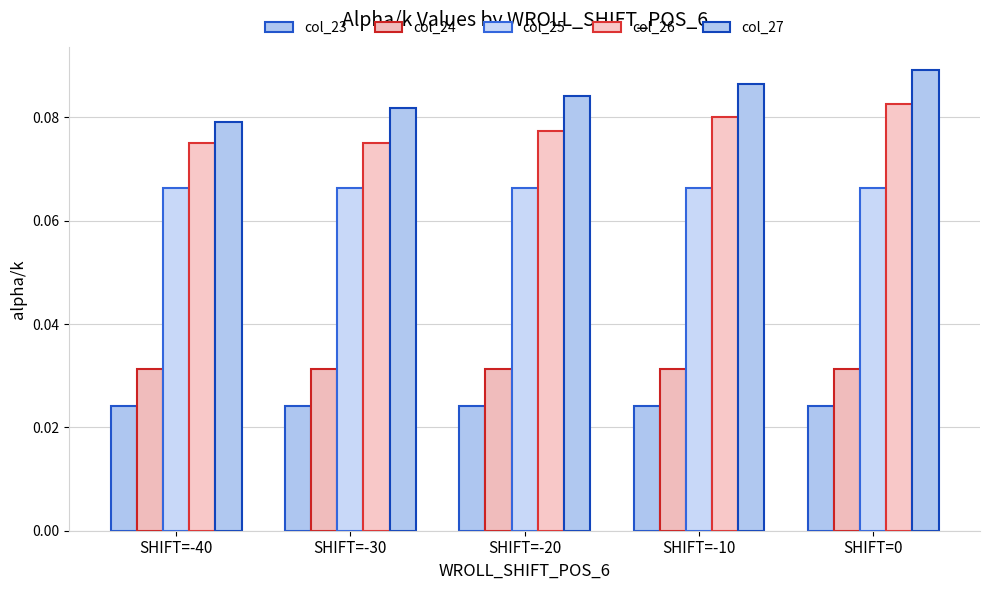

How many bars are there in total?

25